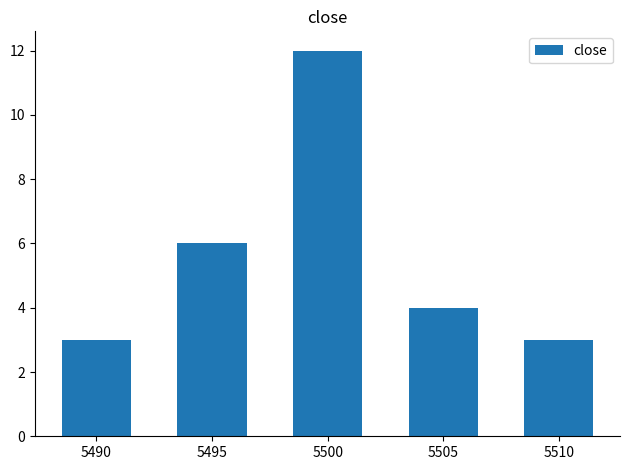

Where is the data nearest to the value 7?

5495